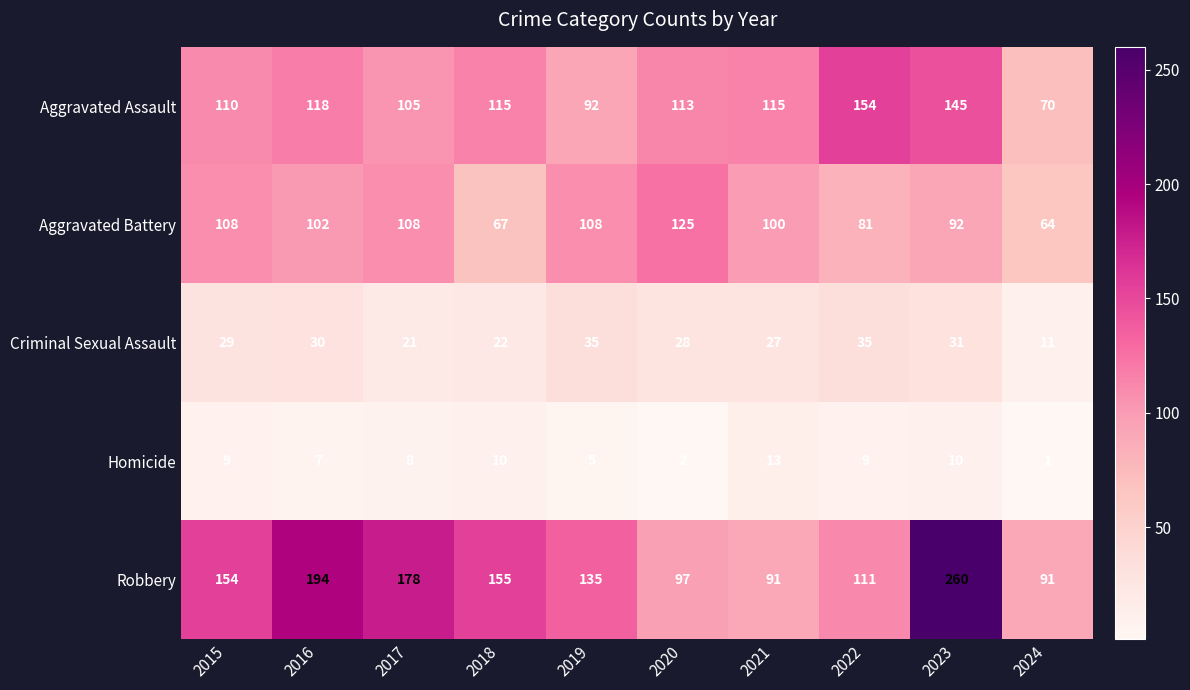

Which series has the largest range (max minus min)?

Robbery